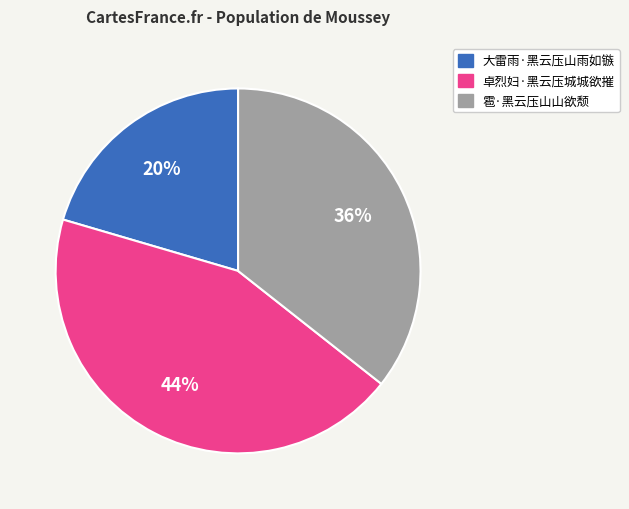

Count the number of slices in the pie.

3